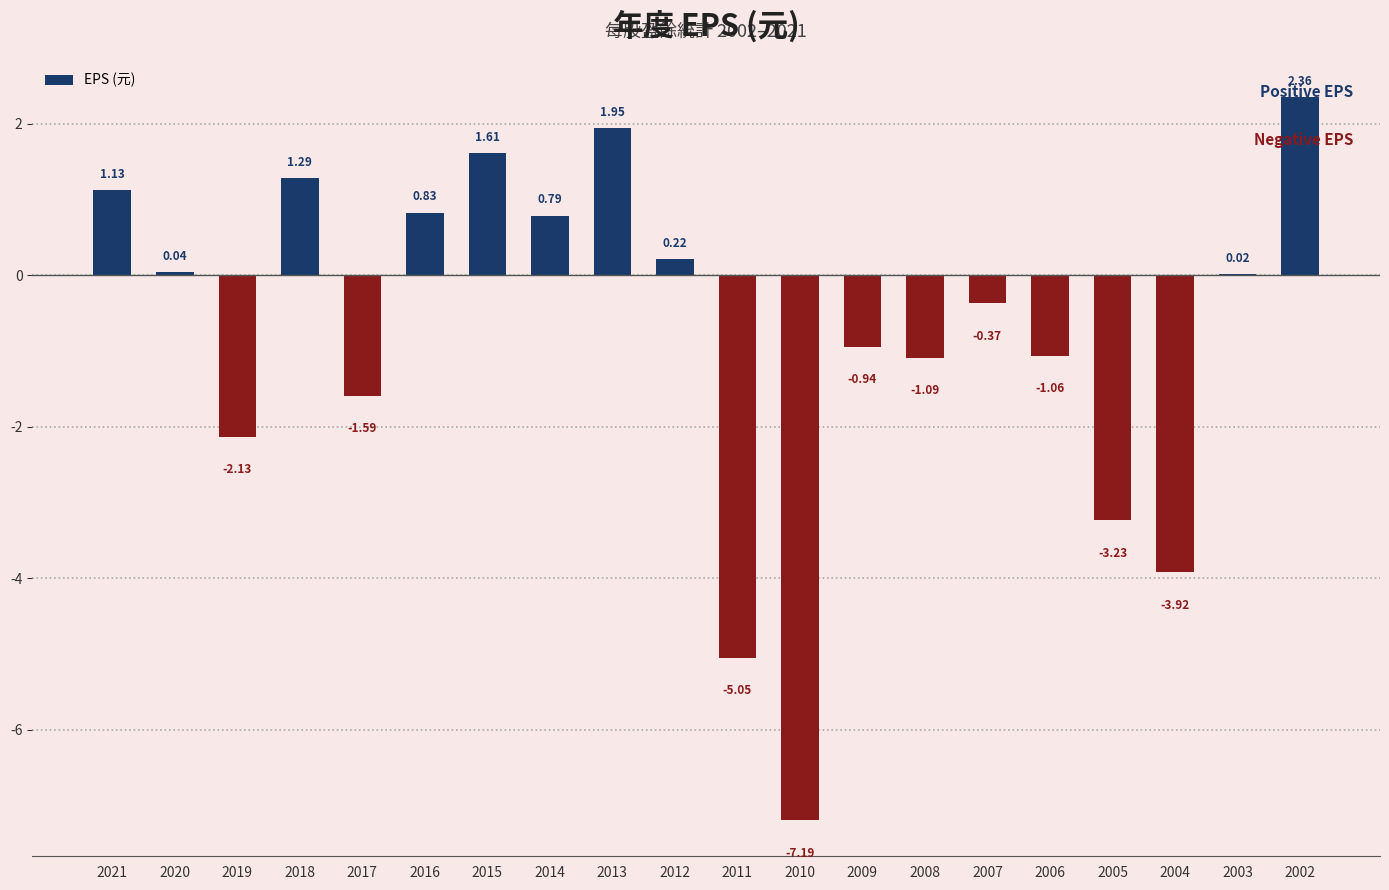

What is the sum of the values at 2011 and 2009?

-6.0